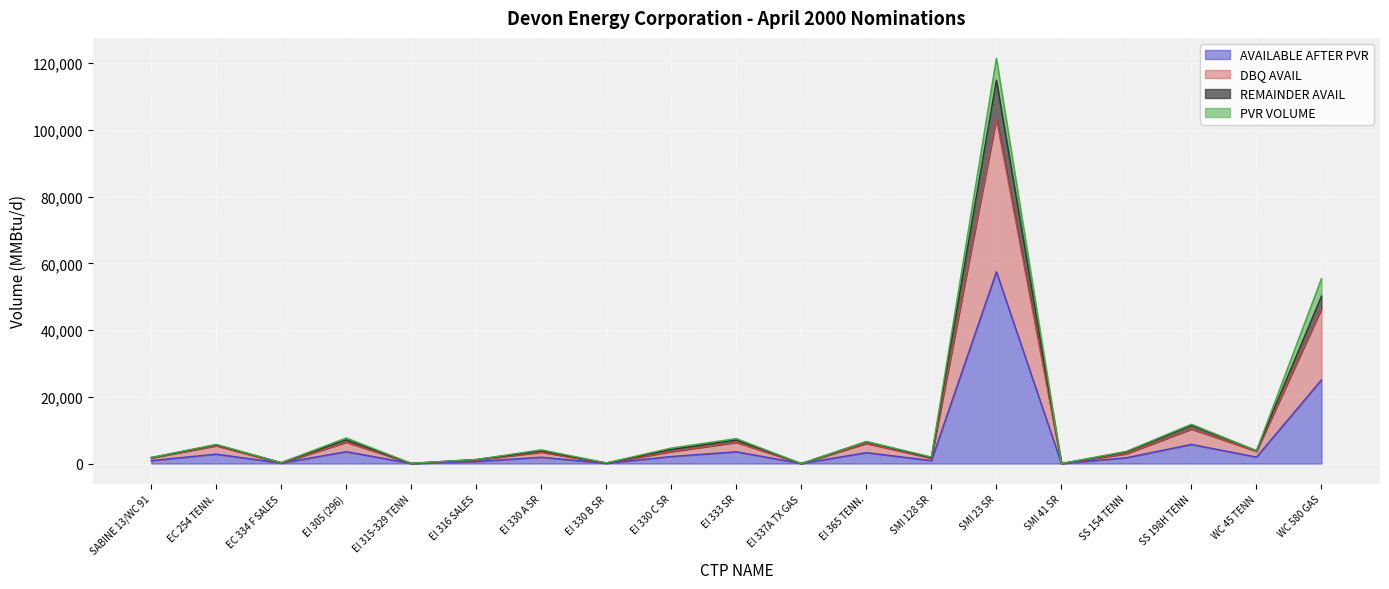

At which label is AVAILABLE AFTER PVR closest to 28729?

WC 580 GAS